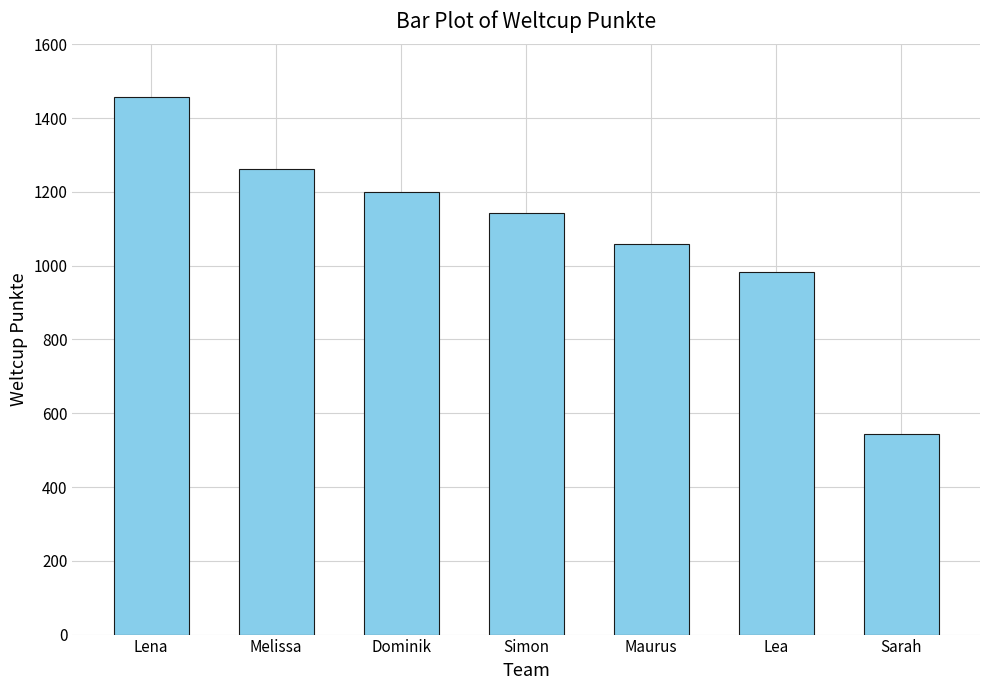

What is the label of the 4th bar from the right?

Simon